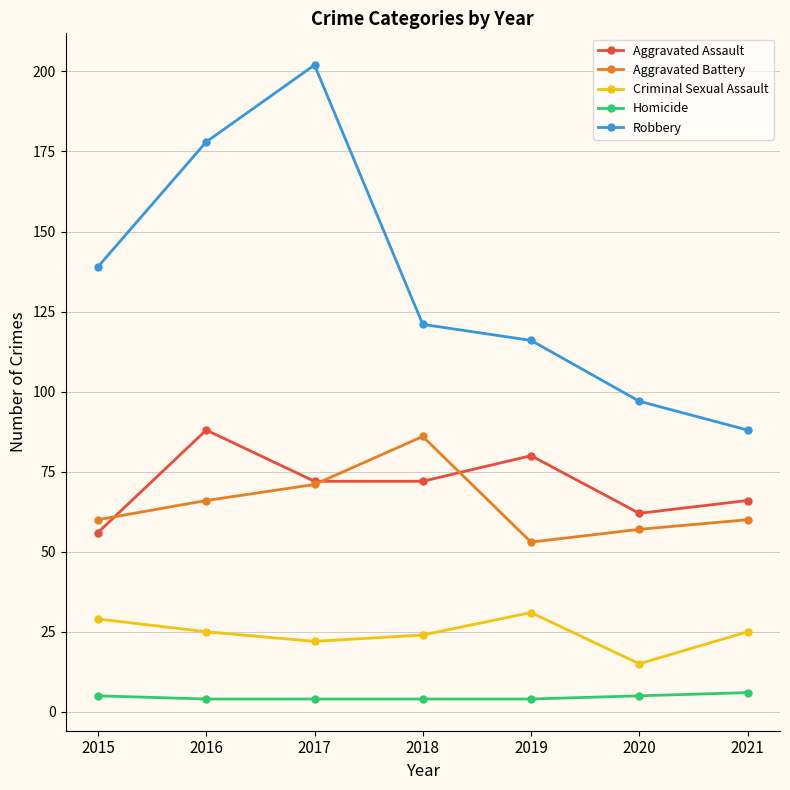

What are all the series names shown in the legend?

Aggravated Assault, Aggravated Battery, Criminal Sexual Assault, Homicide, Robbery